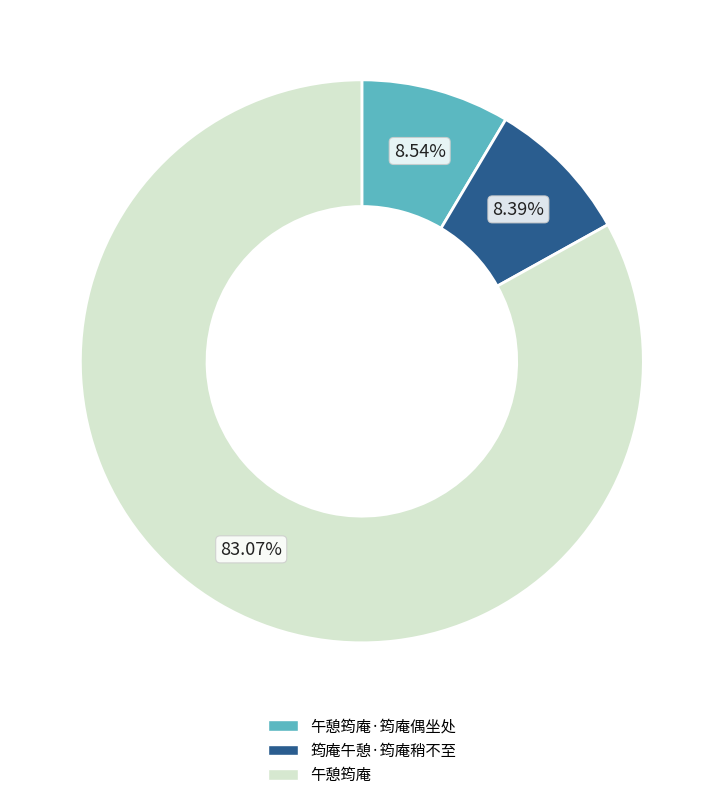

Is there a majority slice in this chart?

Yes